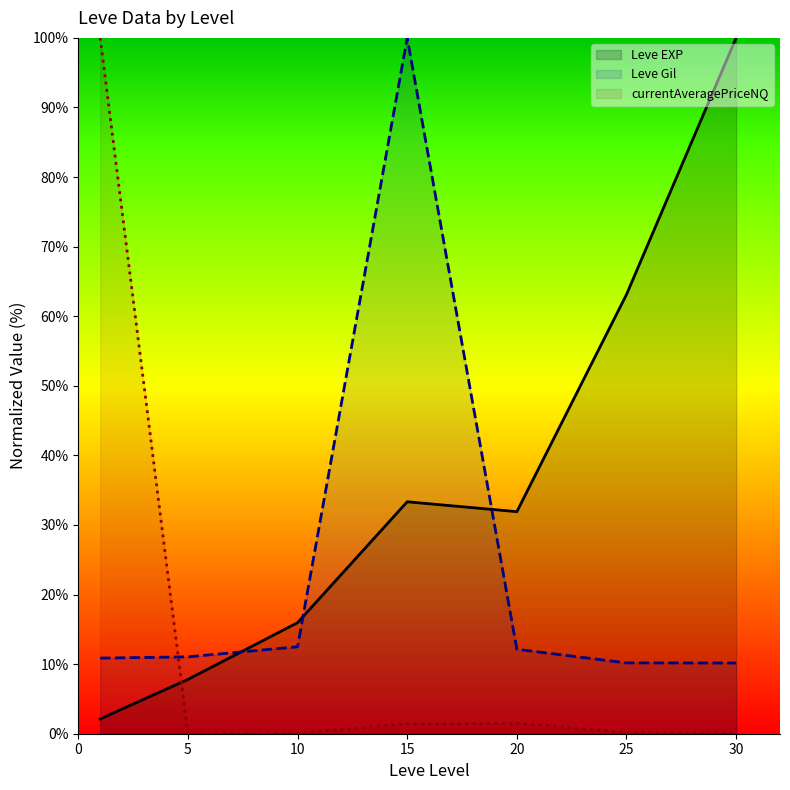

Between which two adjacent categories do Leve EXP and Leve Gil first intersect?

5 and 10